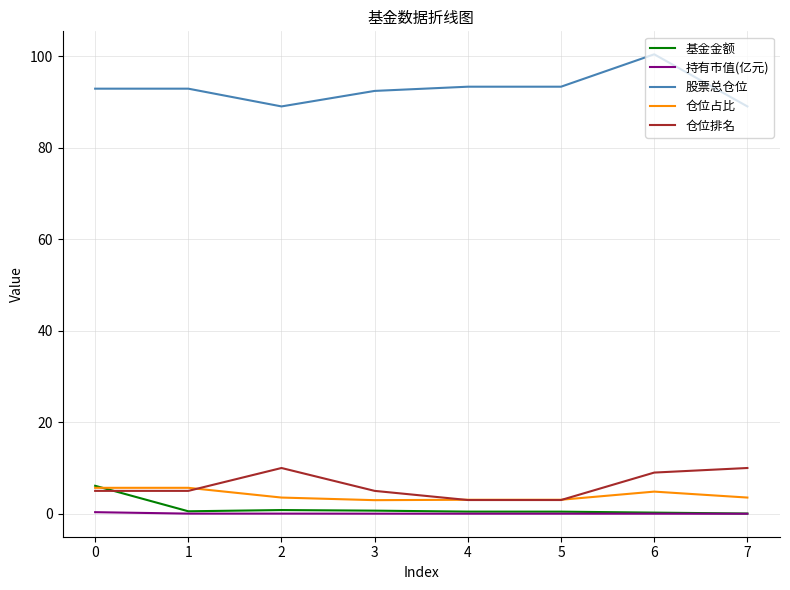

At which category is the sum across all series the highest?

6